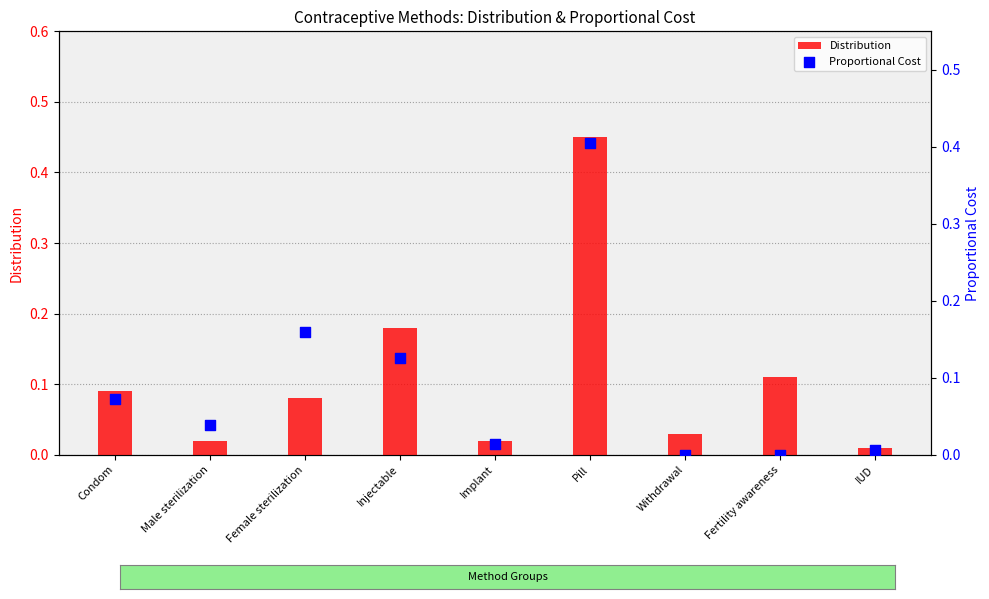

What is the total value across all series at Injectable?

0.3